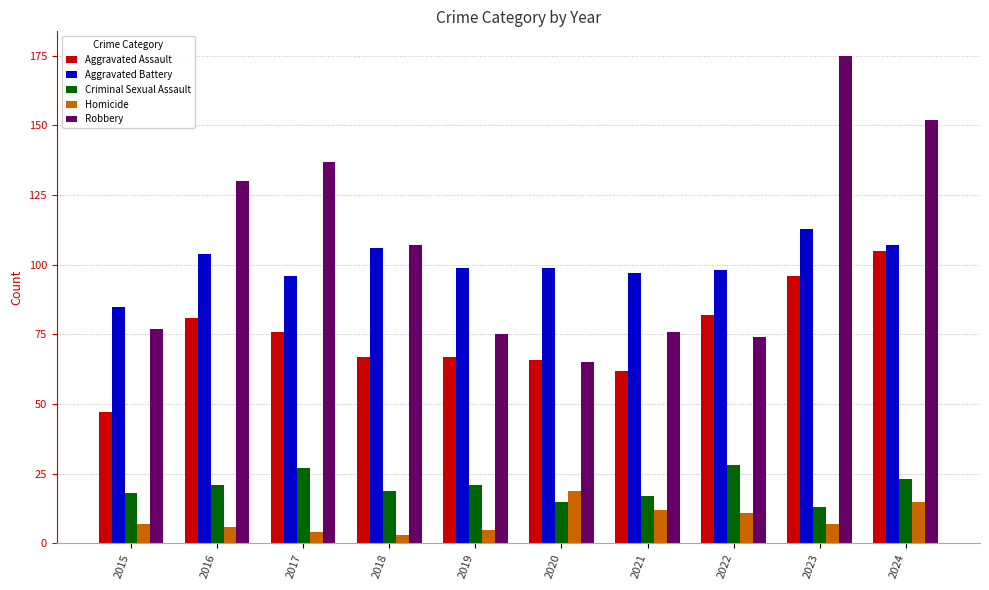

What is the minimum value for Aggravated Assault?

47